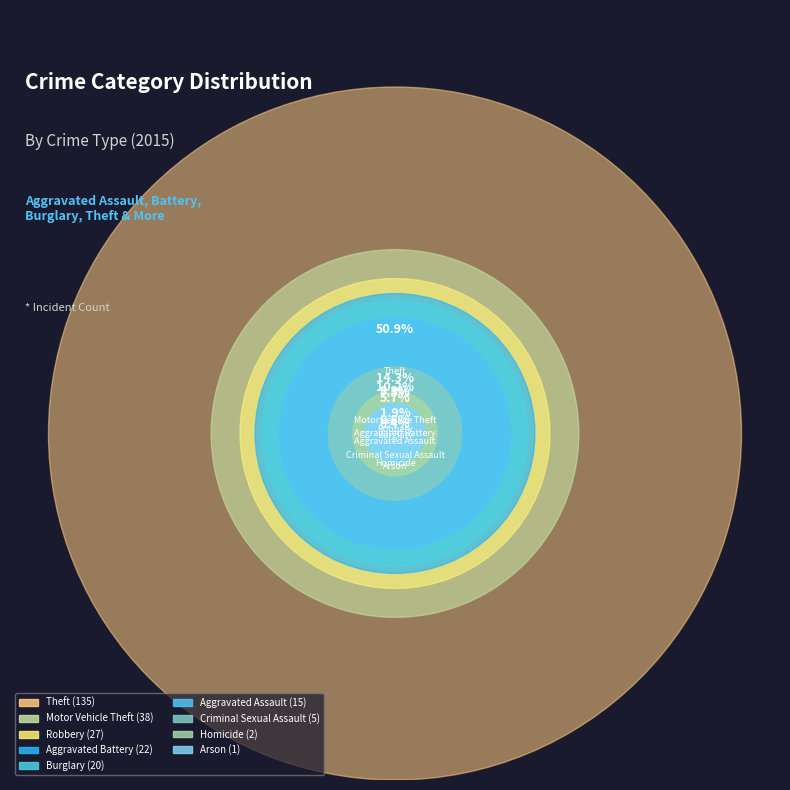

Do Motor Vehicle Theft and Aggravated Battery together represent more than half of the pie?

No